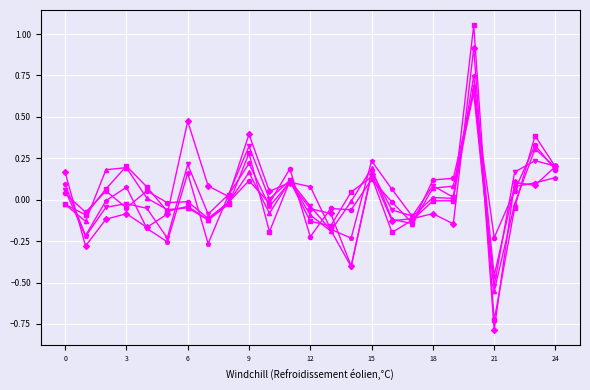

What is the minimum value shown in the chart?

-0.8